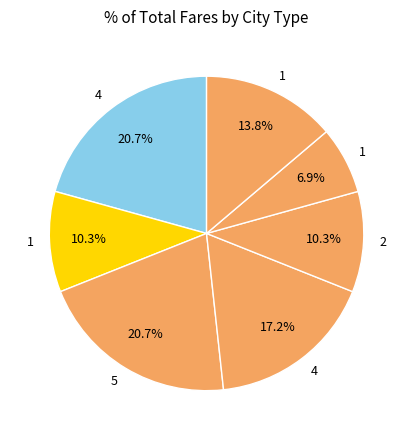

How many segments does this pie chart have?

7